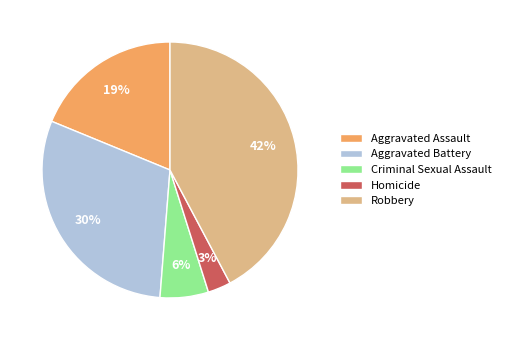

Count the number of slices in the pie.

5